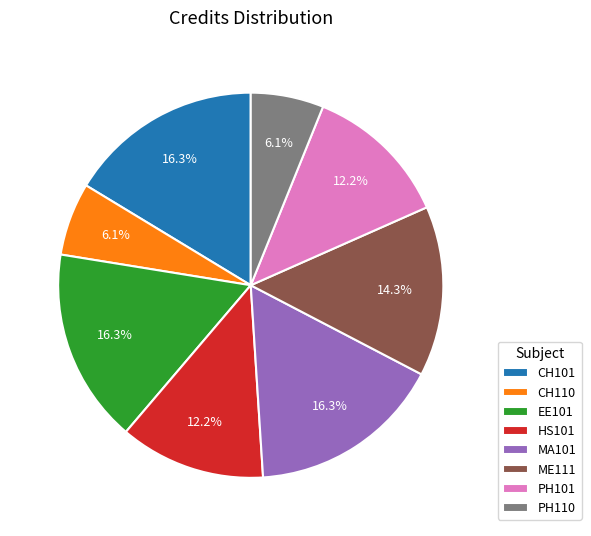

What percentage is NOT represented by PH110?

93.9%